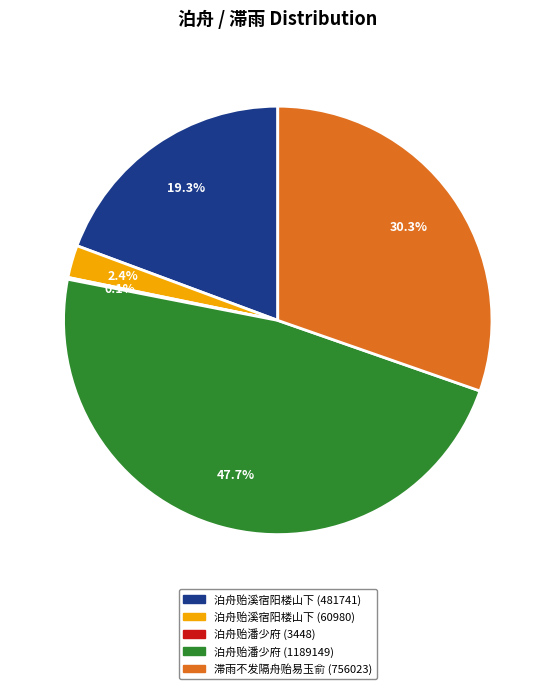

Is 泊舟贻溪宿阳楼山下 (60980) the majority of the pie?

No